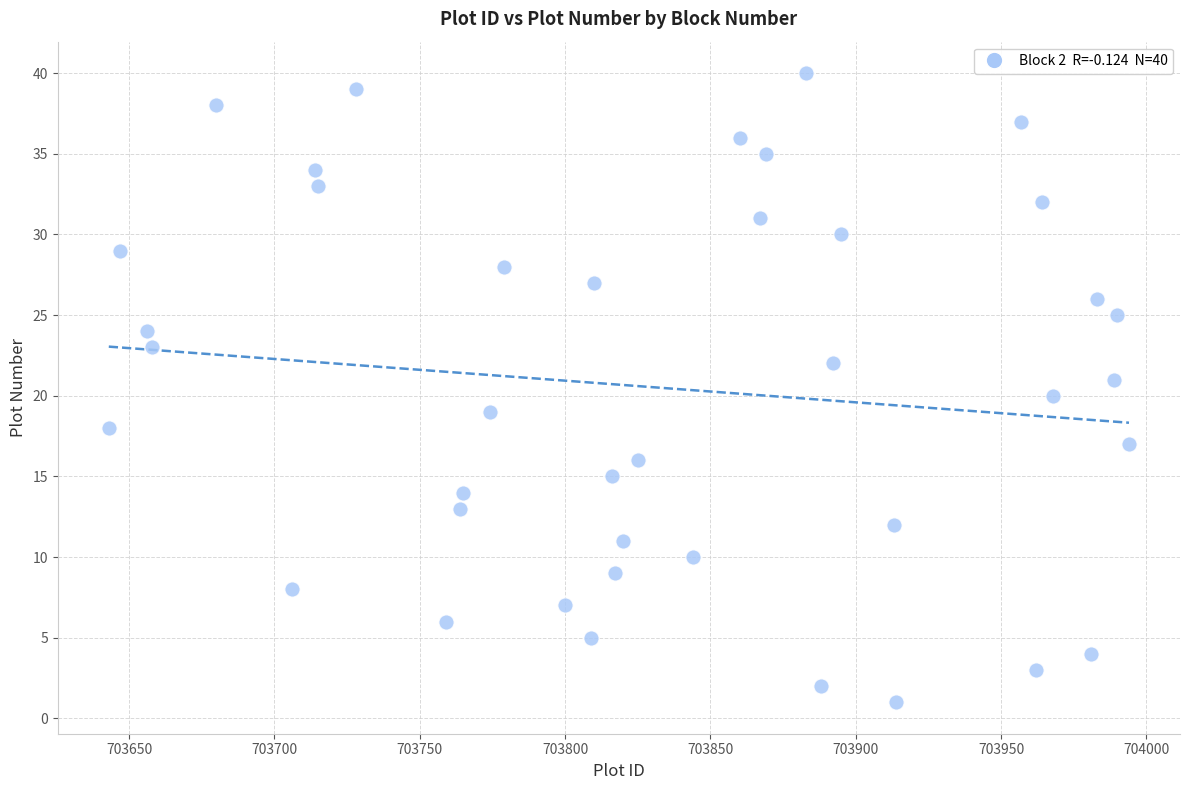

What is the range of Y values (max minus min)?

39